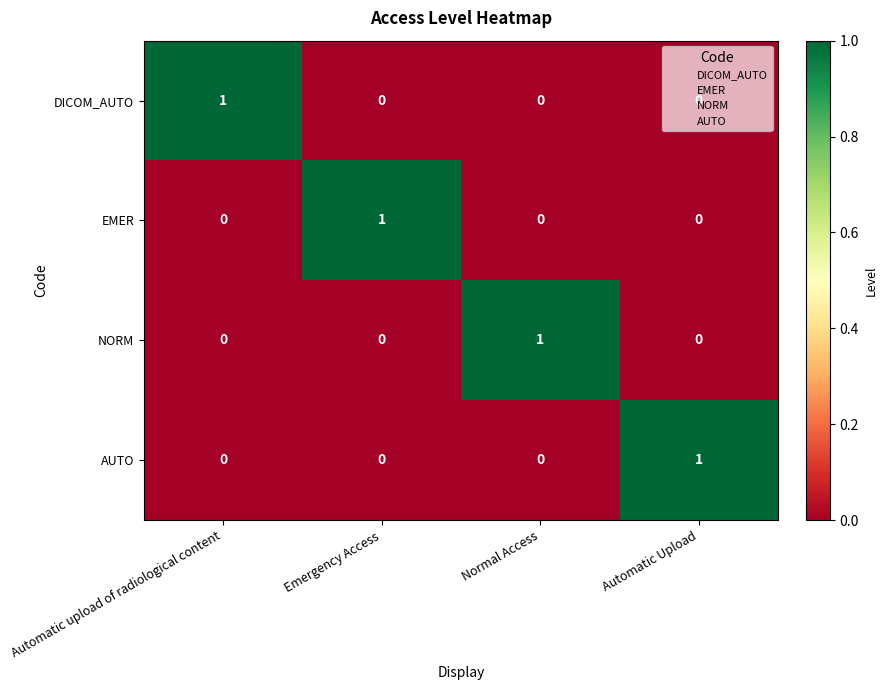

True or false: EMER has a value of -1 at Automatic upload of radiological content.

False